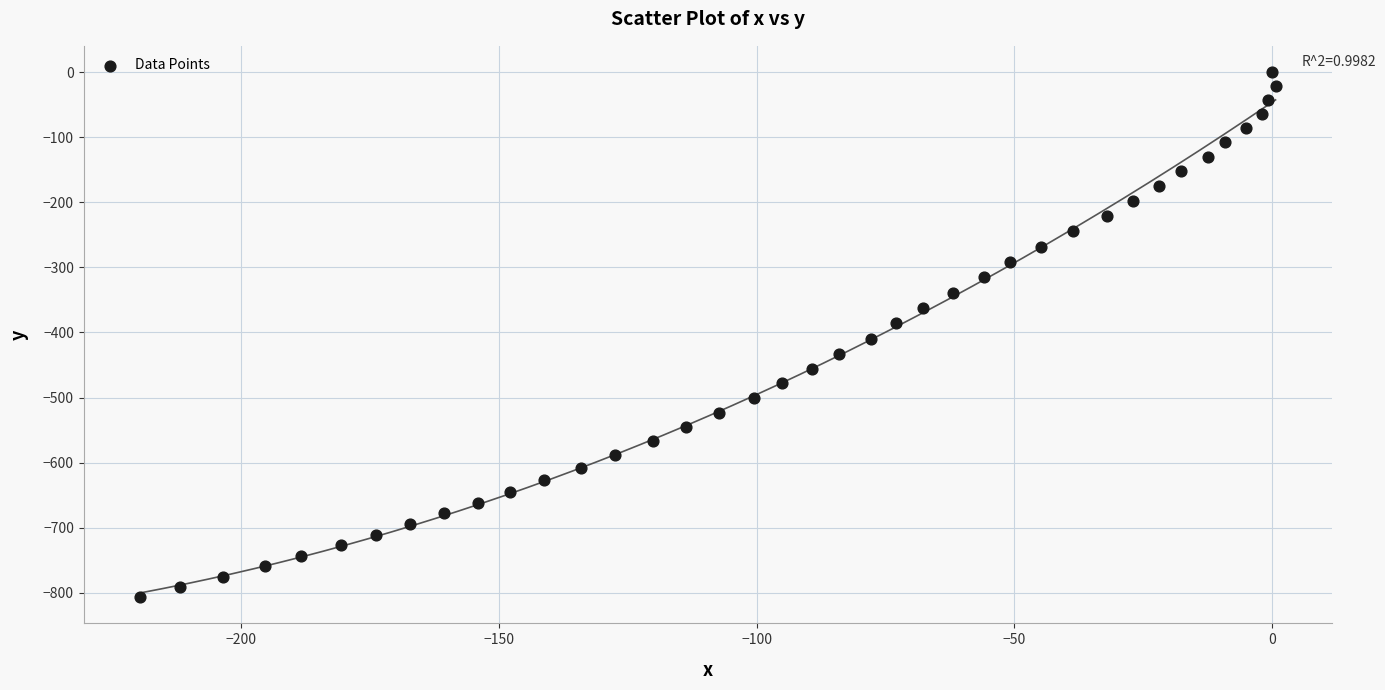

What is the range of Y values (max minus min)?

806.6